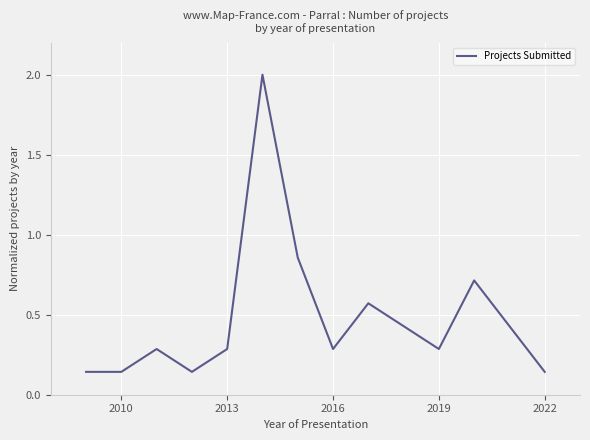

What is the maximum value shown in the chart?

2.0